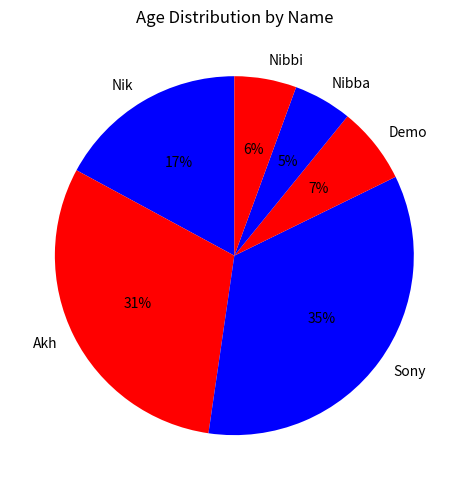

Is it true that Akh is 38% of the pie?

False